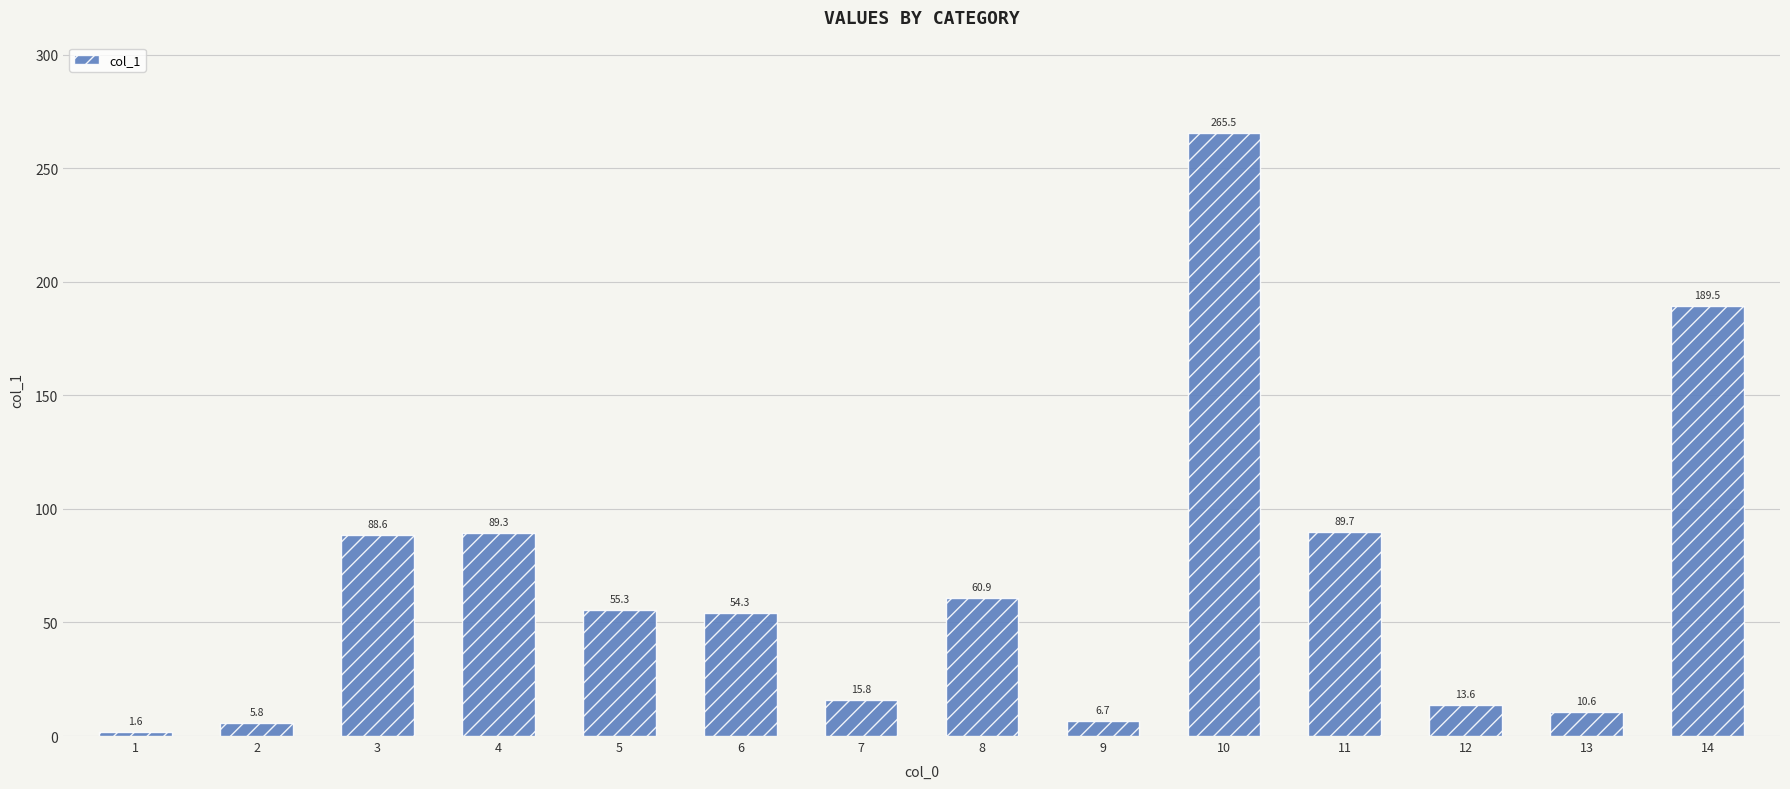

True or false: the data shows 3.2 at 12.

False